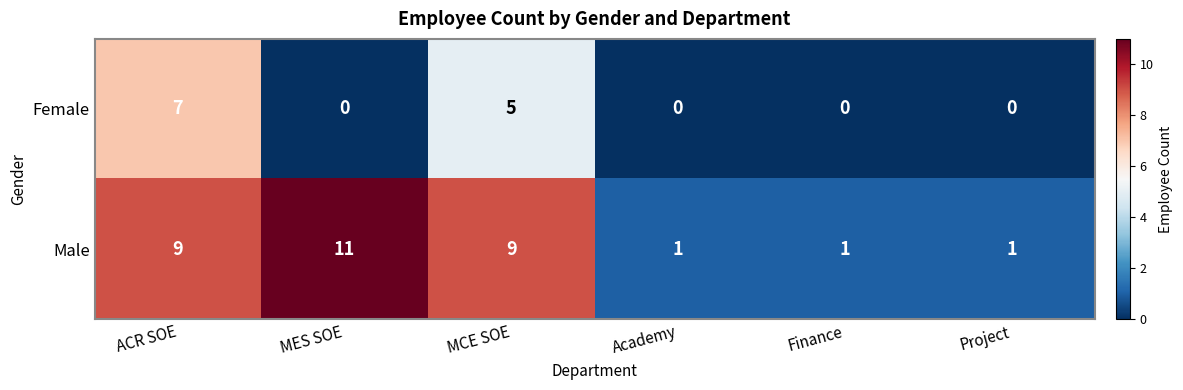

The Female series shows 0 at Finance. True or false?

True